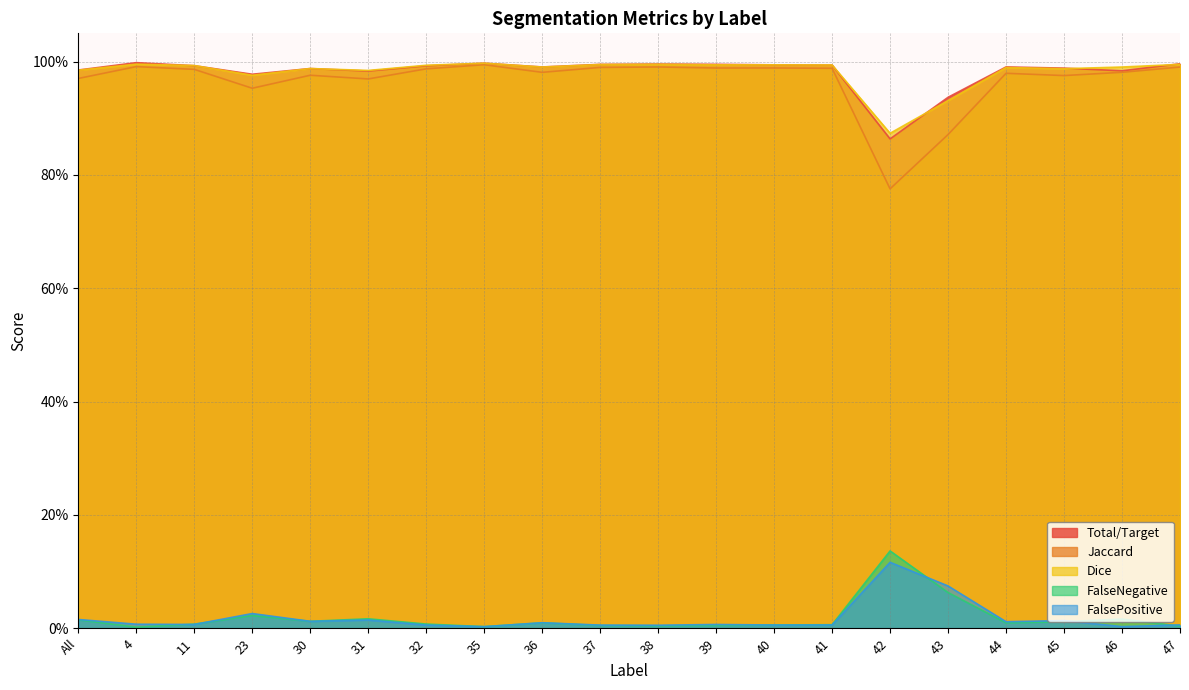

At 32, list the series in order from largest to smallest.

Dice, Total/Target, Jaccard, FalseNegative, FalsePositive